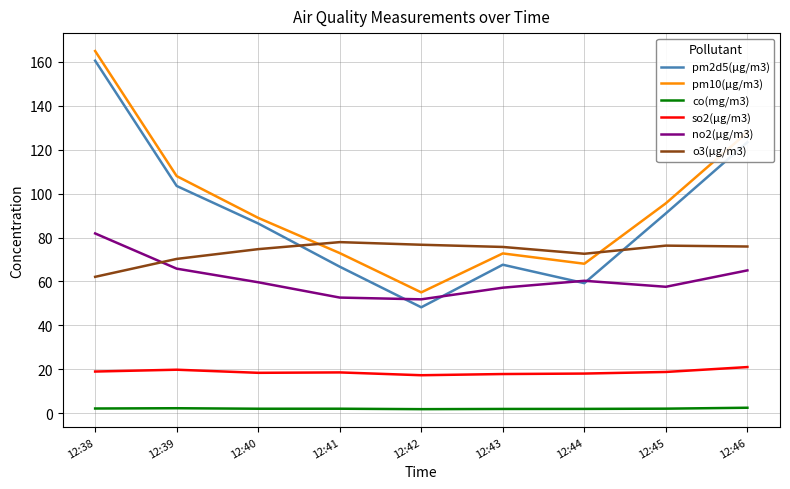

Which series has the largest range (max minus min)?

pm2d5(μg/m3)